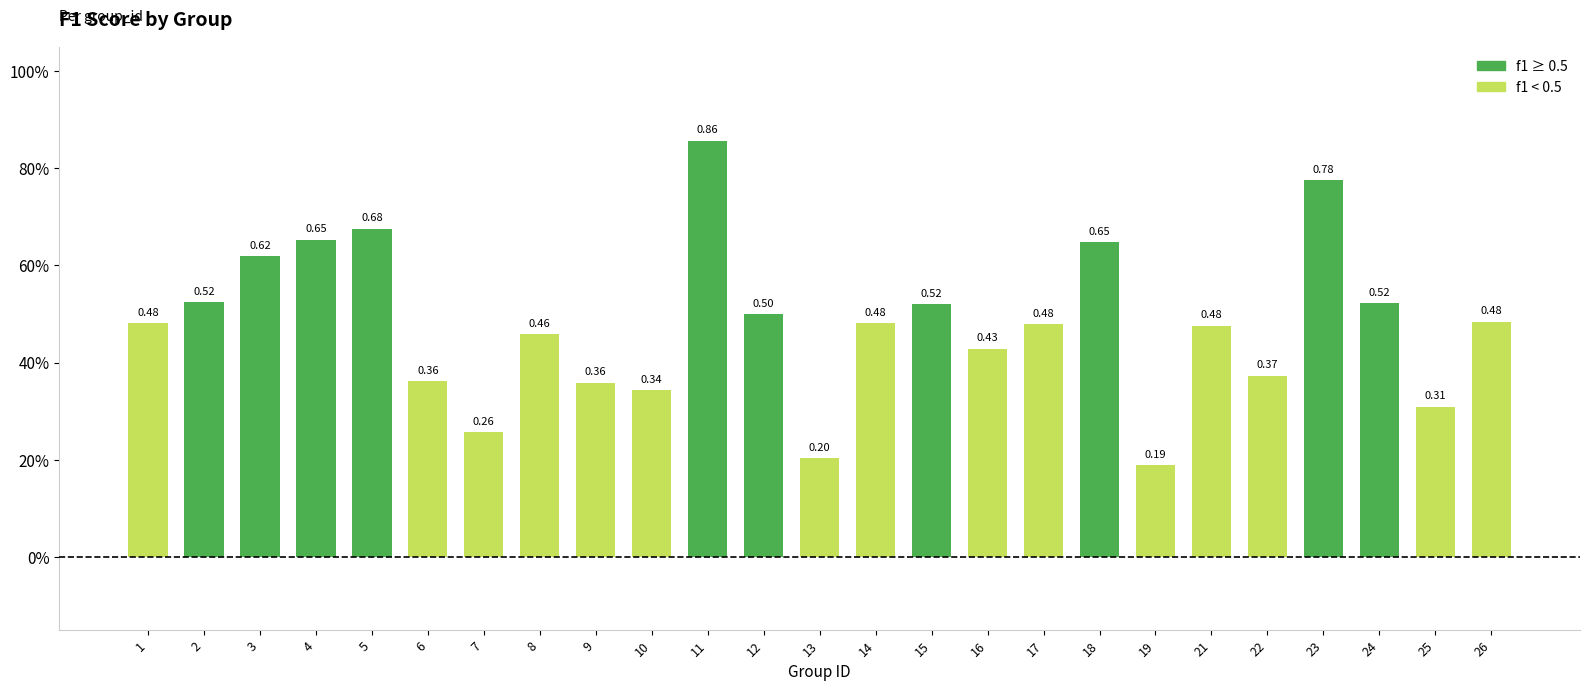

At which label is the value closest to 0?

19